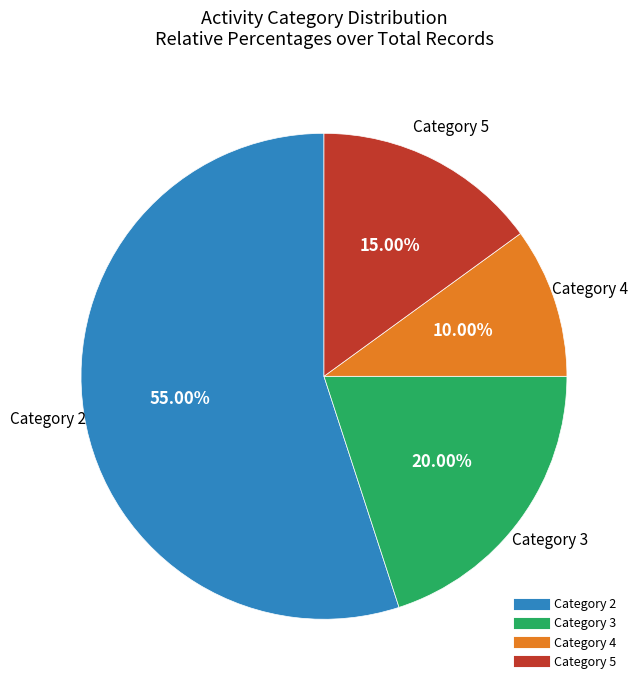

To the nearest percent, what is the difference between the largest and smallest slice percentages?

45%